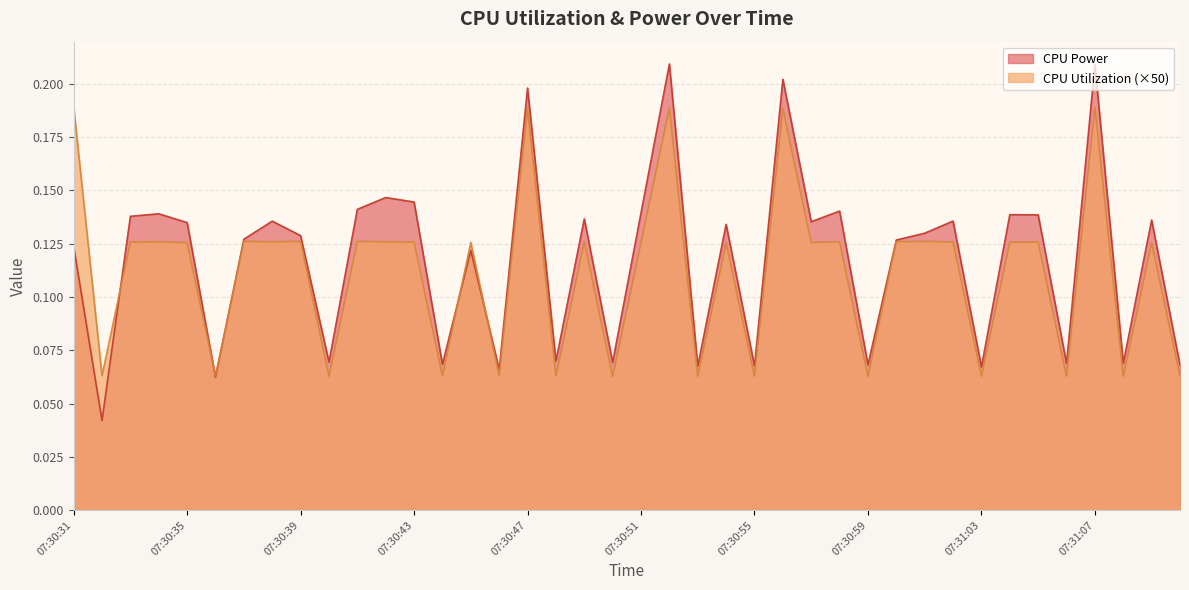

Which category has the lowest value across all series?

07:30:32